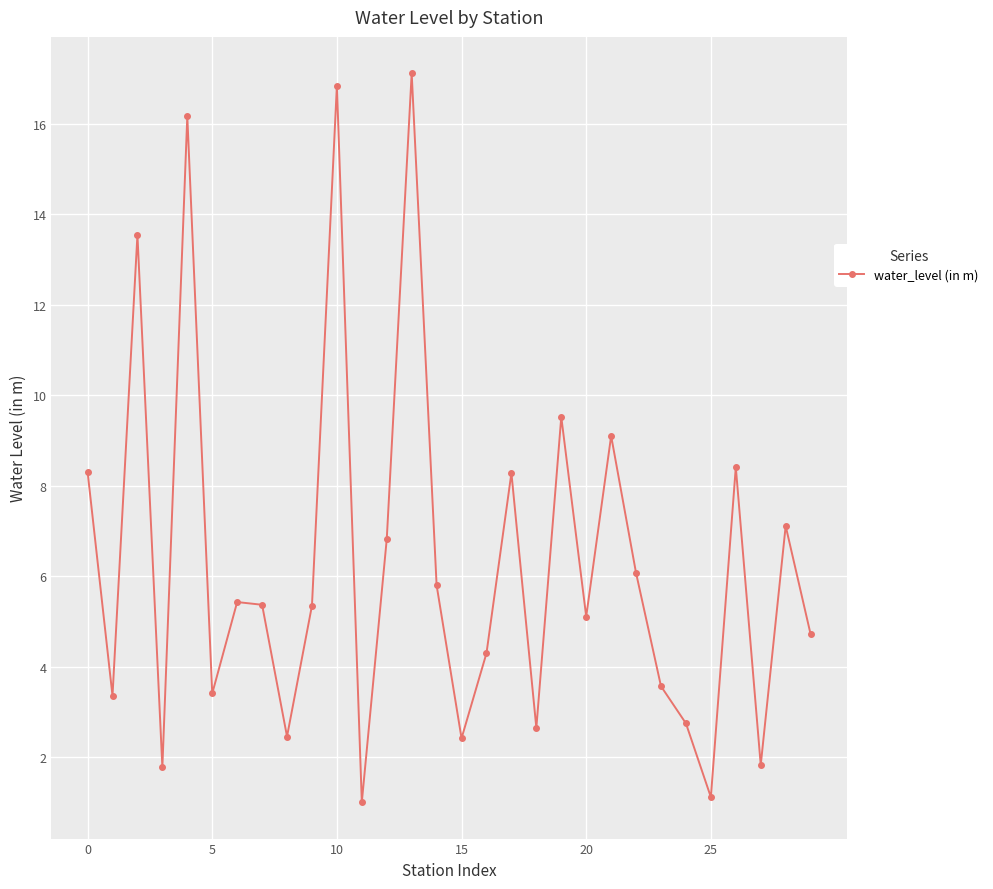

What is the maximum value shown in the chart?

17.1